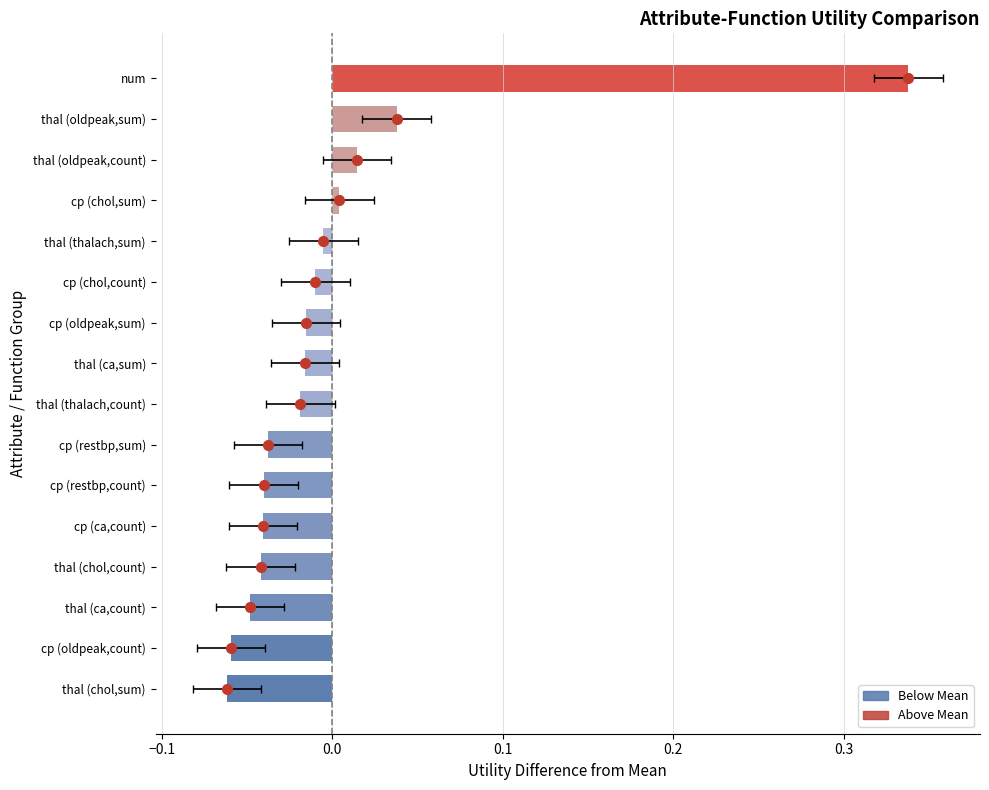

Which label corresponds to the smallest value in the chart?

thal (chol,sum)